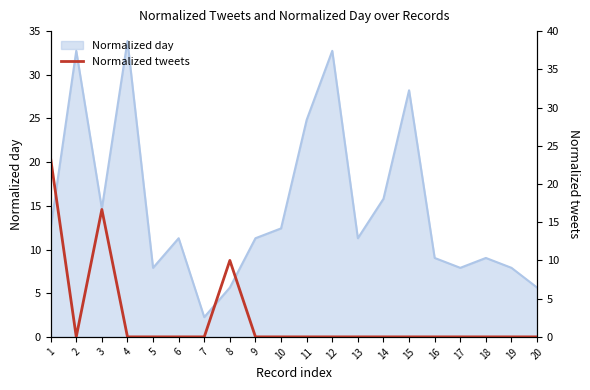

Which category has the lowest value in the Normalized day series?

7